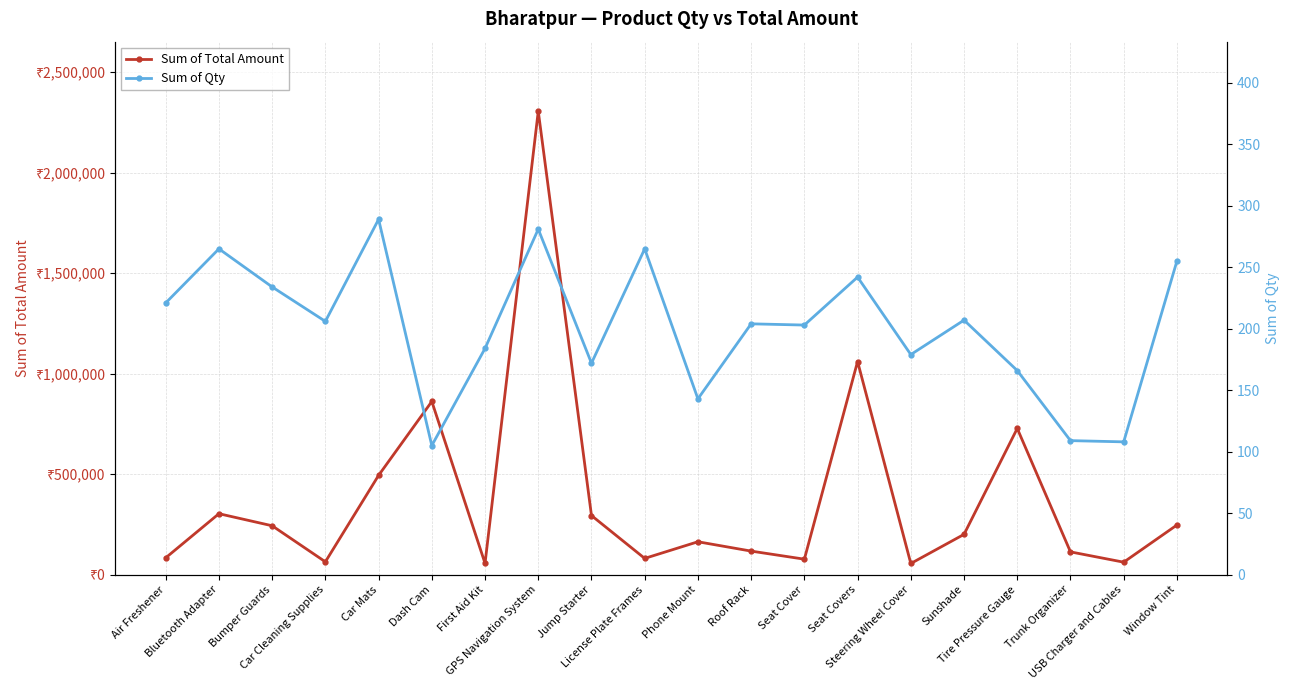

What position from the left is Tire Pressure Gauge?

17